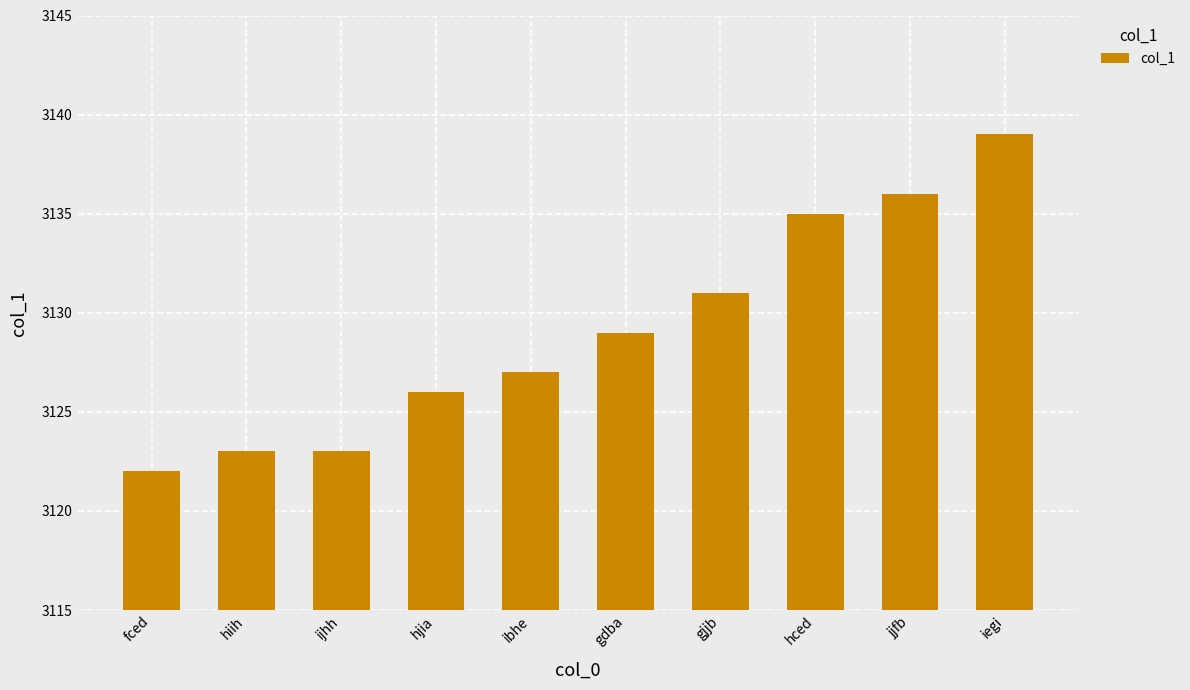

True or false: the data shows 3122 at fced.

True